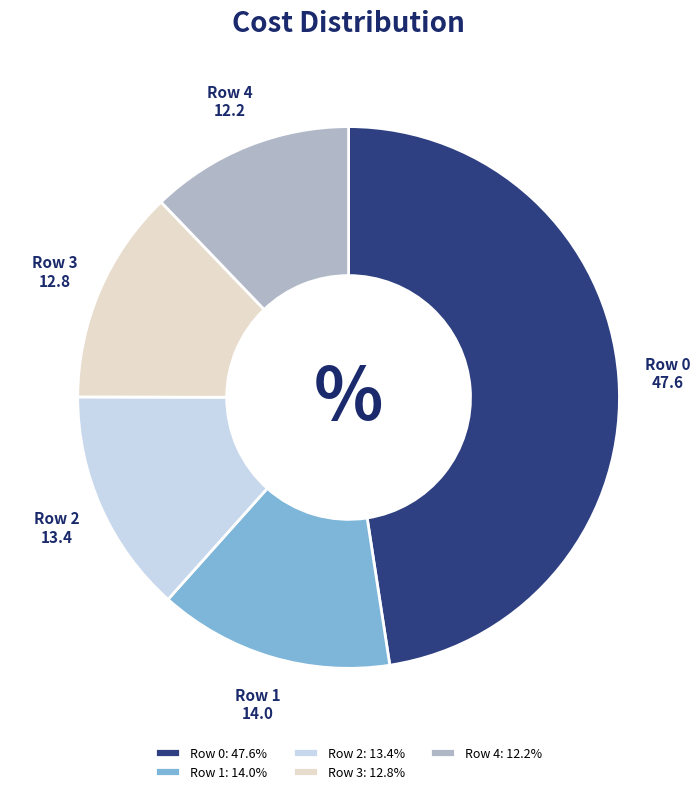

Between Row 3 and Row 1, which is larger?

Row 1